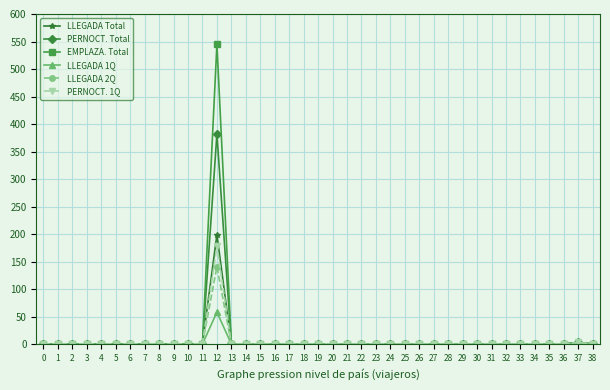

What is the difference between the maximum and minimum values in the LLEGADA Total series?

199